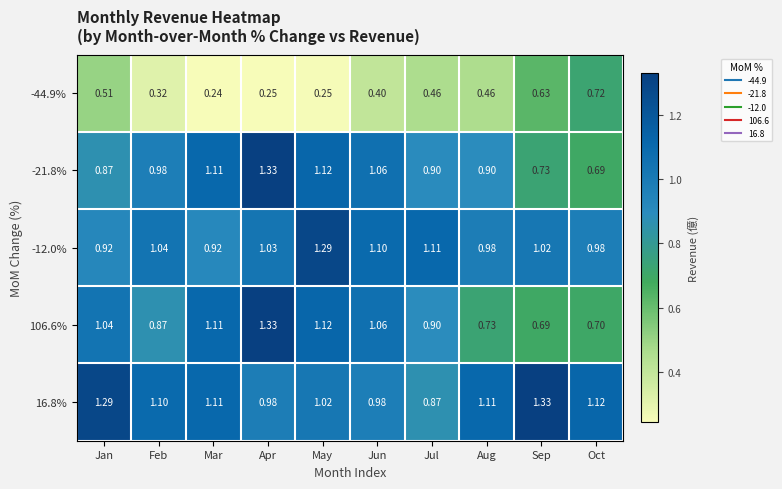

Where is -44.9% nearest to the value 0?

Mar